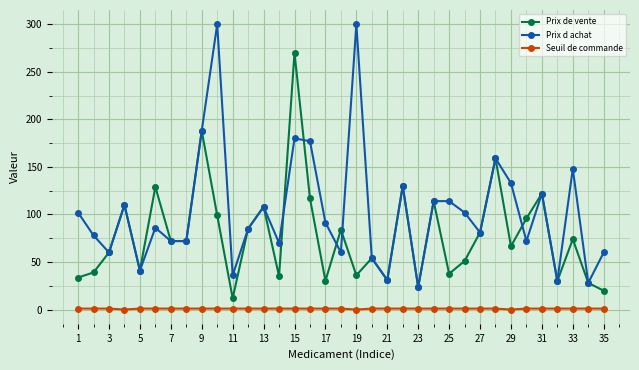

Rank the series by their average value, from lowest to highest.

Seuil de commande, Prix de vente, Prix d achat